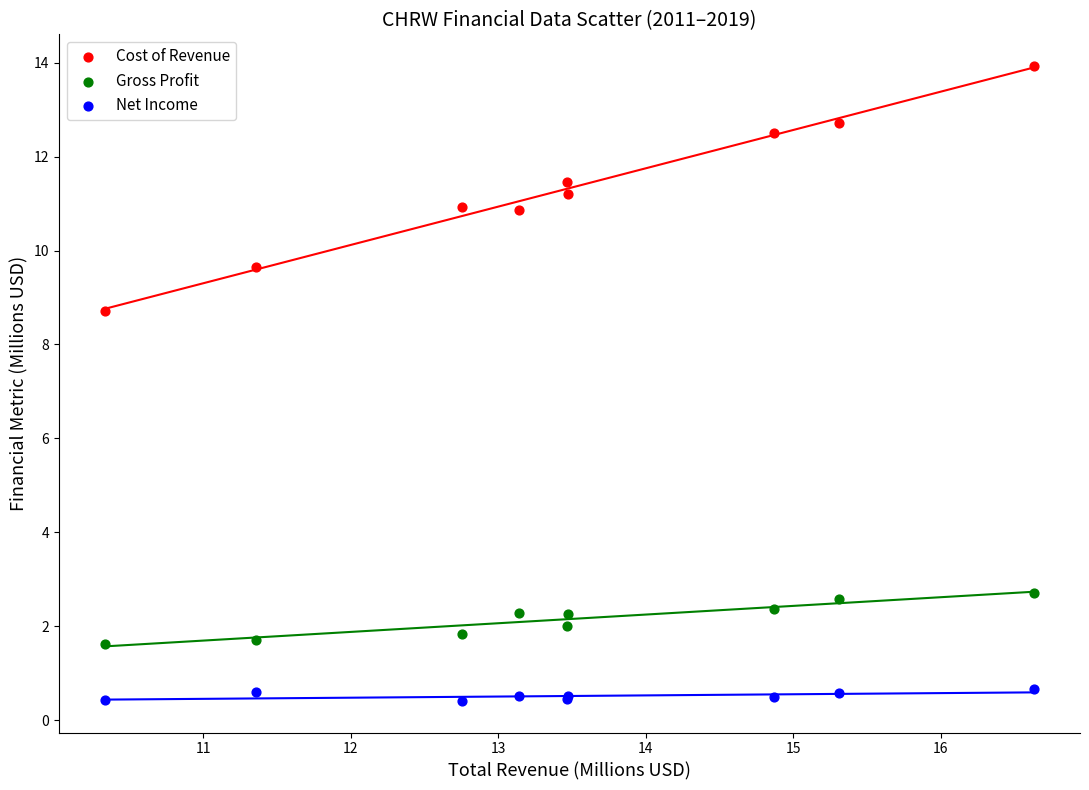

Which series reaches the minimum Y coordinate?

Net Income